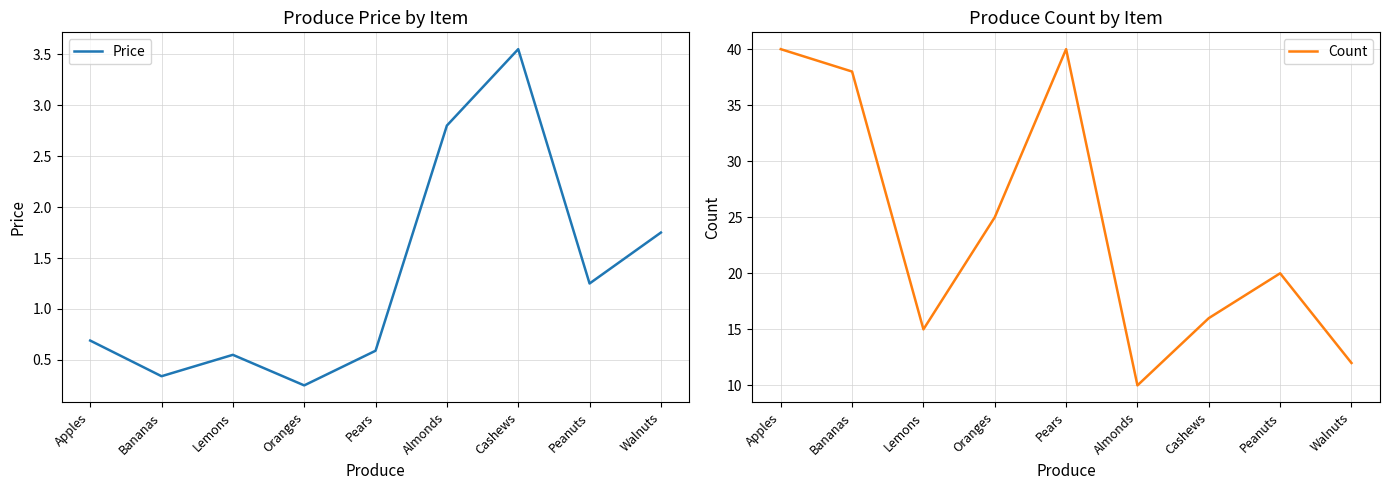

Where is the first local minimum for Price?

Bananas